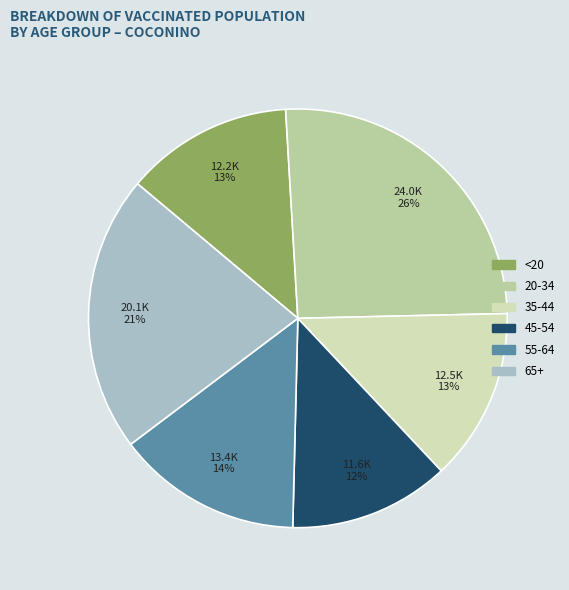

Which slice is the largest?

20-34